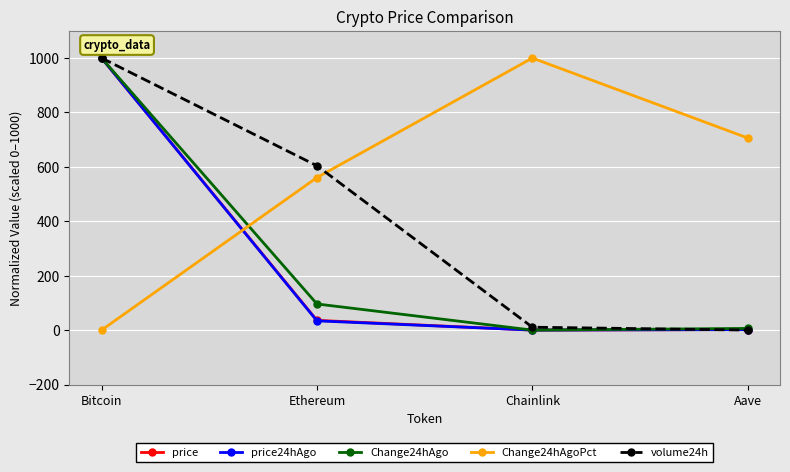

Which series ends up on top after the final intersection of volume24h and Change24hAgoPct?

Change24hAgoPct